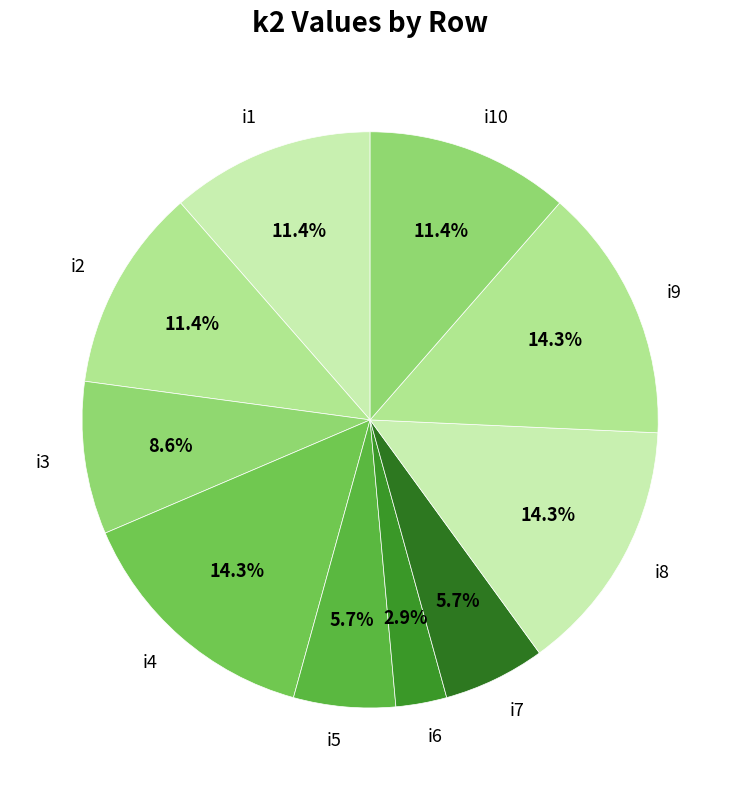

To the nearest percent, what is the difference between the largest and smallest slice percentages?

11%